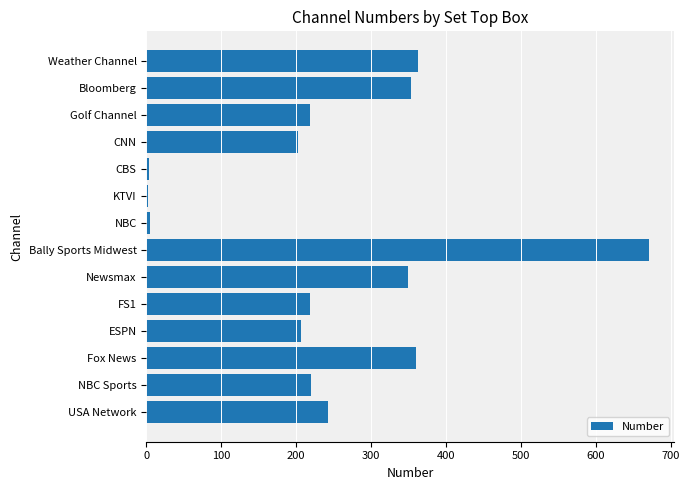

Which has a higher value, FS1 or Newsmax?

Newsmax